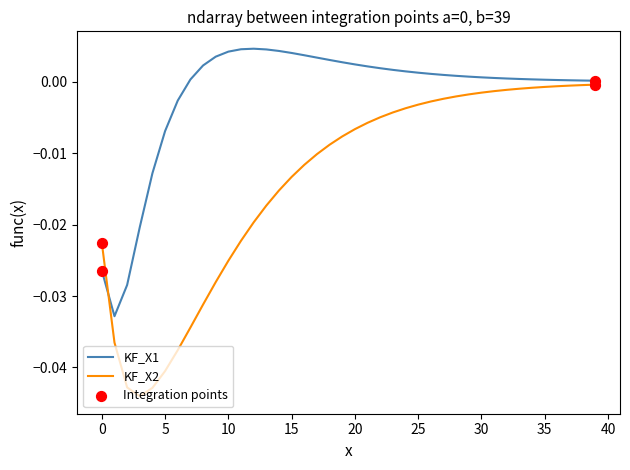

Which series has the widest spread of values?

KF_X2